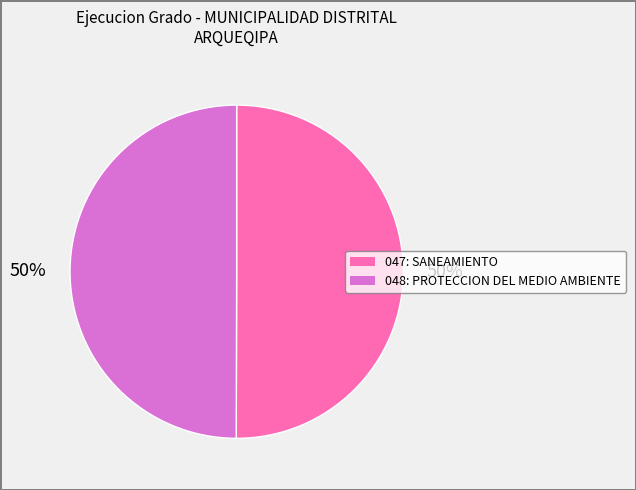

What is the ratio of the value at 047: SANEAMIENTO to the value at 048: PROTECCION DEL MEDIO AMBIENTE?

1.0